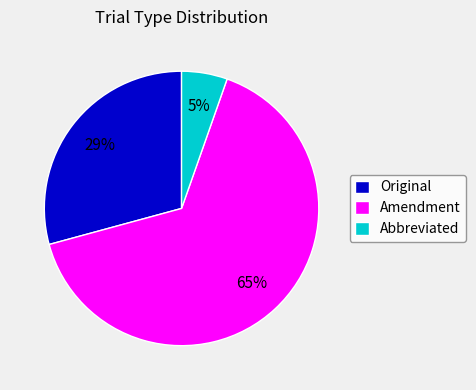

Do Abbreviated and Original together represent more than half of the pie?

No